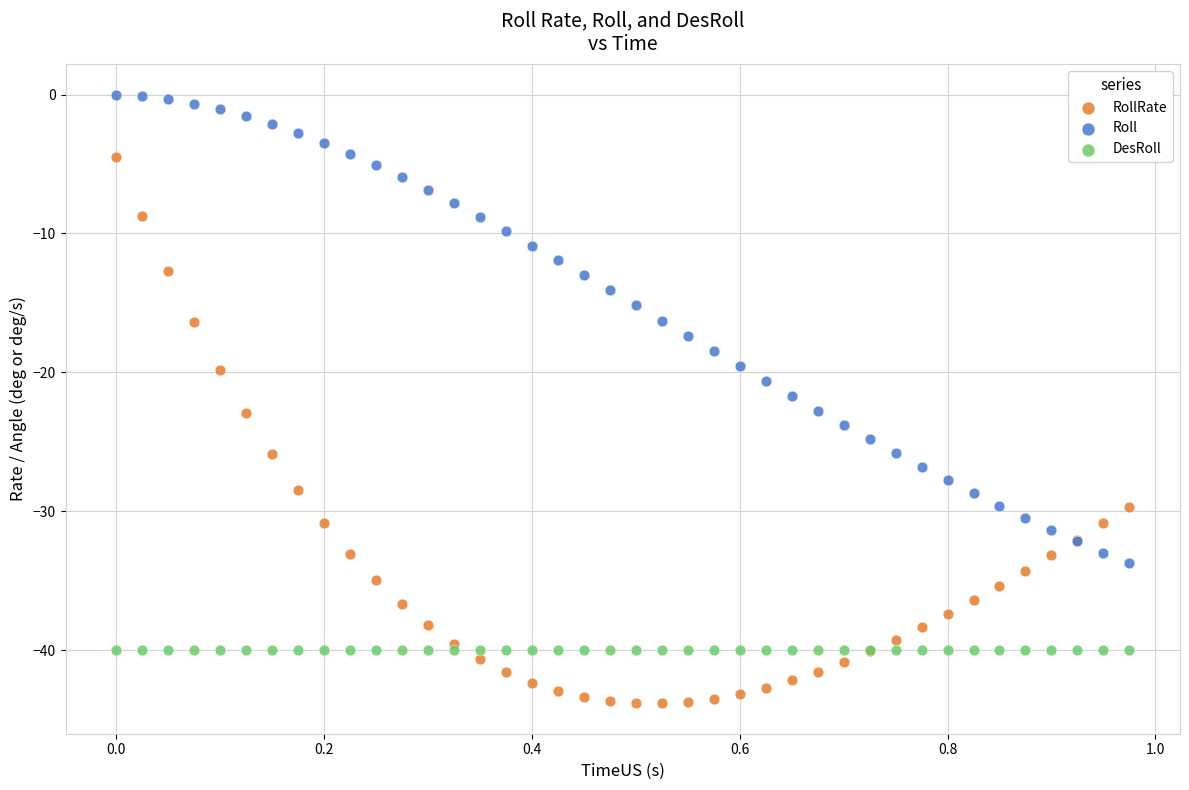

Which series contains the lowest Y value?

RollRate